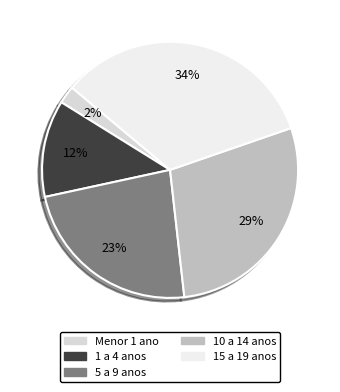

To the nearest percent, what percentage of the pie is 5 a 9 anos?

23%